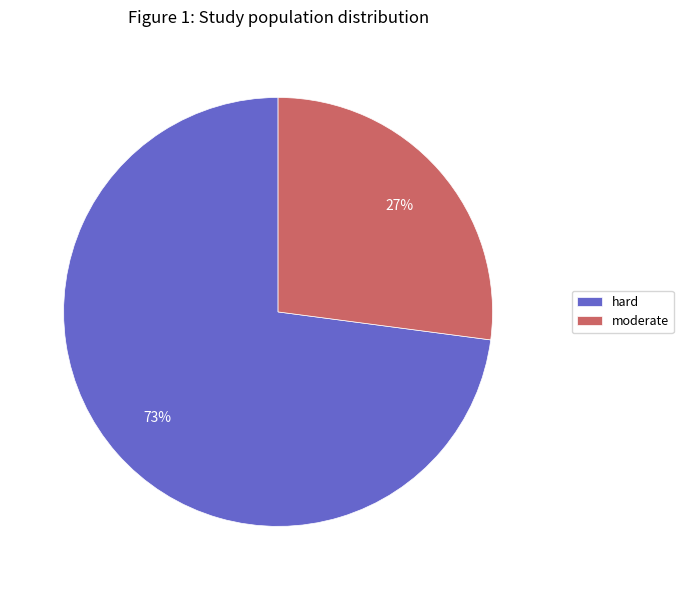

Count the number of slices in the pie.

2